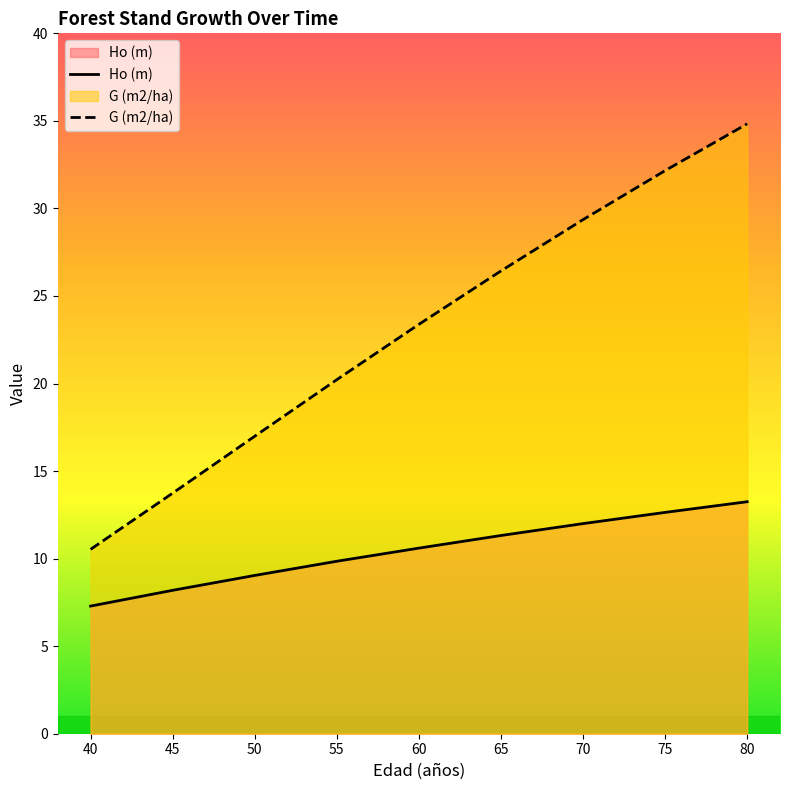

Is the value of Ho (m) at 70 greater than the value of G (m2/ha) at 70?

No